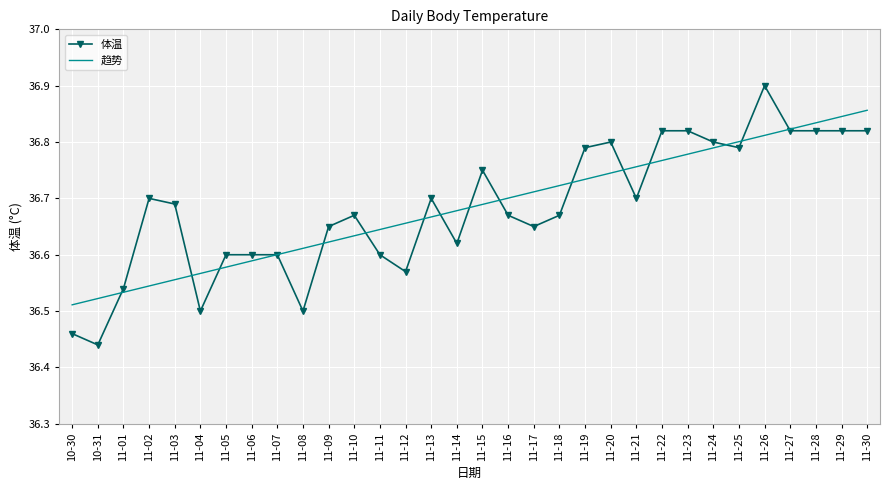

Is the value of 趋势 at 11-23 greater than the value of 体温 at 10-31?

Yes